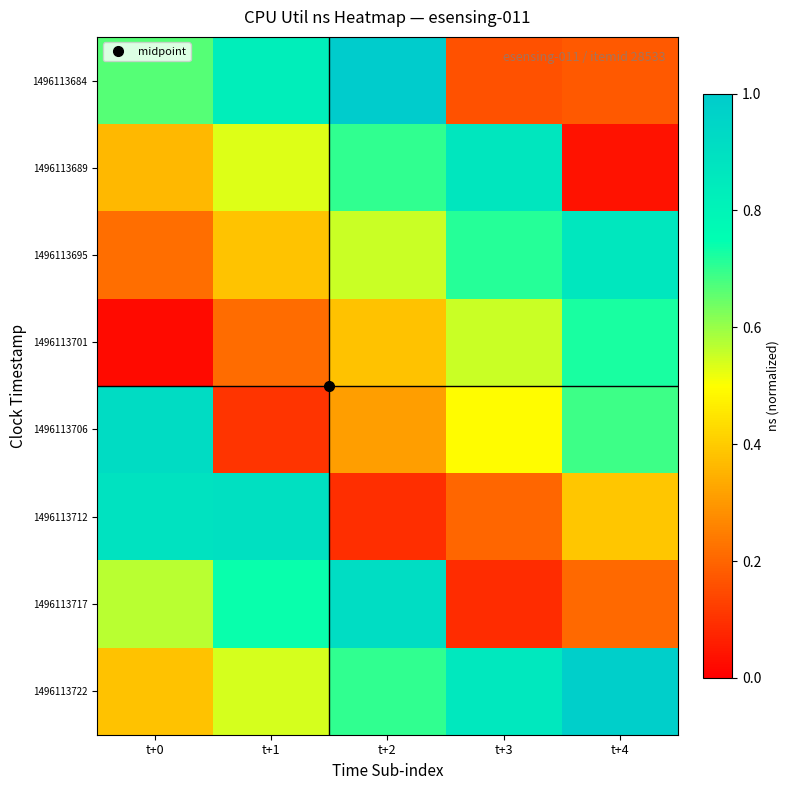

Rank the series by their maximum value, from lowest to highest.

1496113701, 1496113695, 1496113689, 1496113712, 1496113717, 1496113706, 1496113722, 1496113684